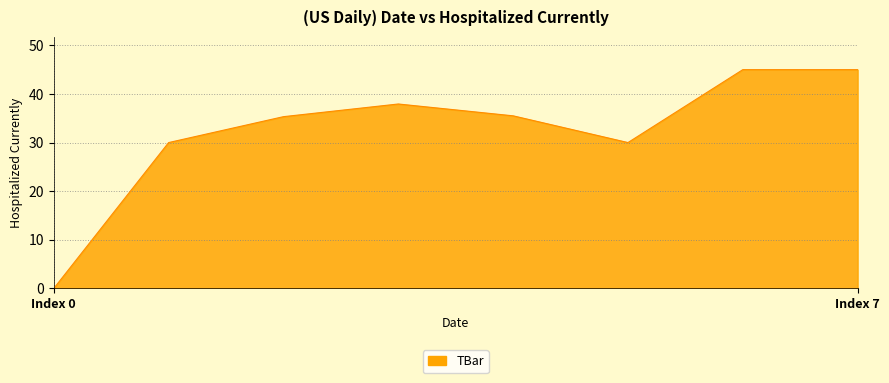

Count the values in the range 30 to 45.

7